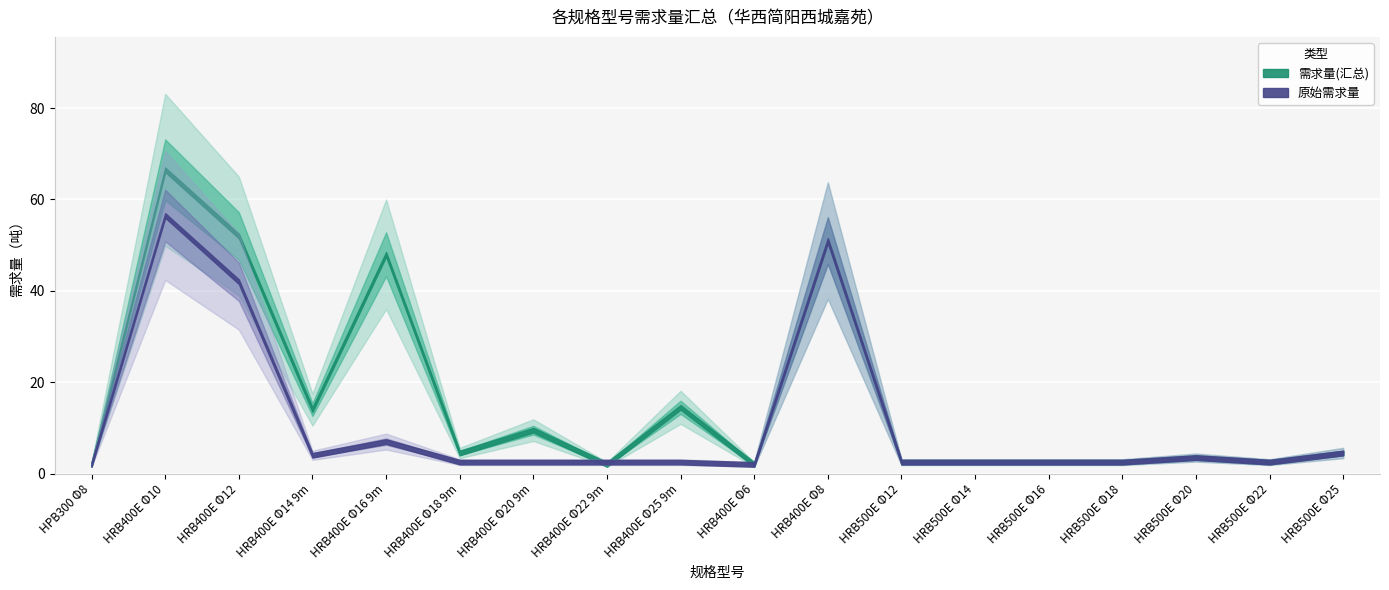

Between HRB400E Φ25 9m and HRB500E Φ14, which series saw the biggest shift?

需求量(汇总)